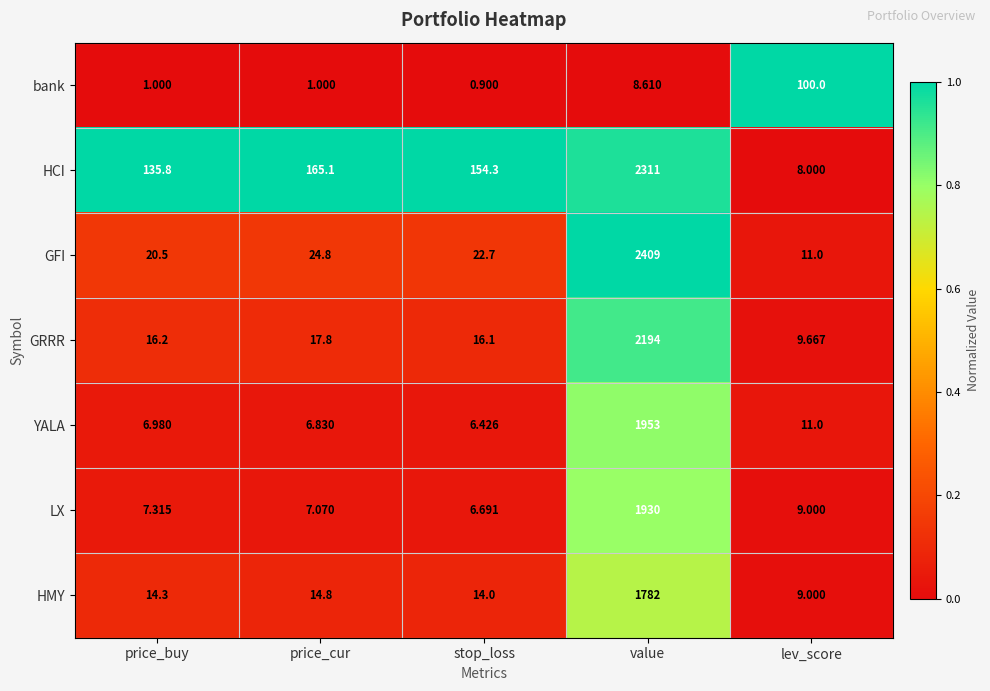

Which series has the largest total across all categories?

HCI